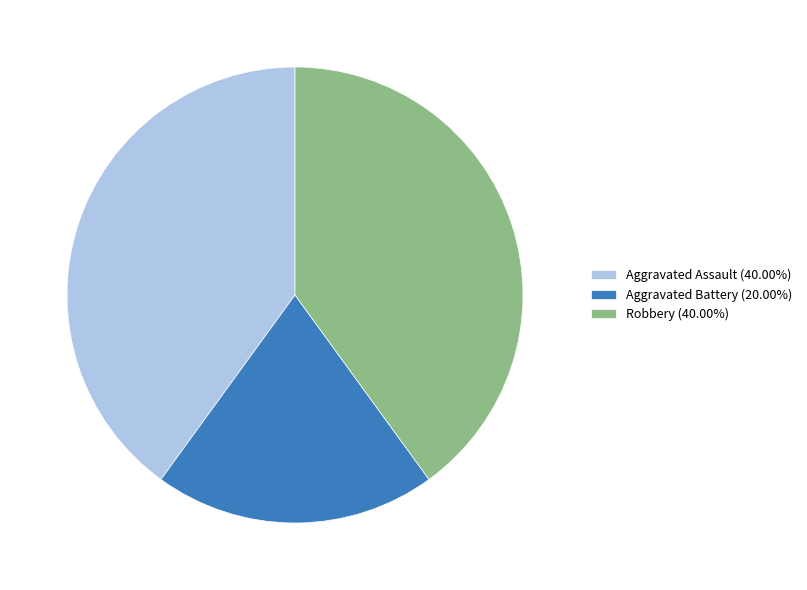

Which slice is the smallest?

Aggravated Battery